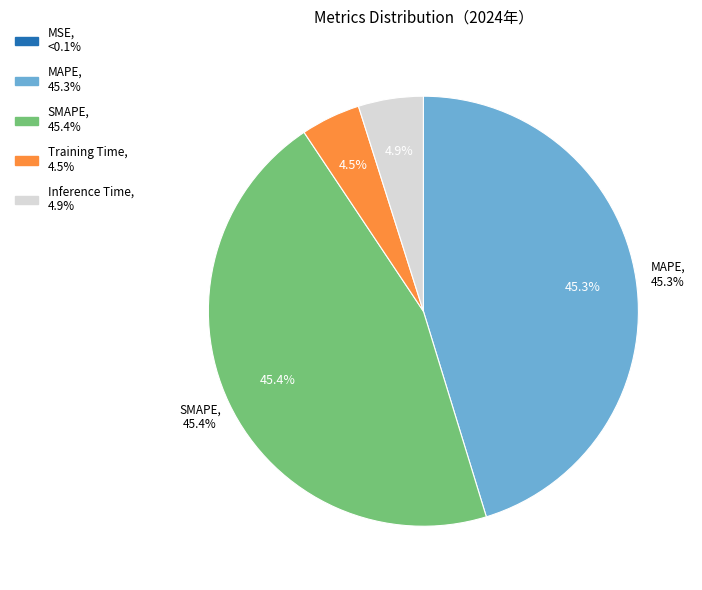

Count the number of slices in the pie.

5